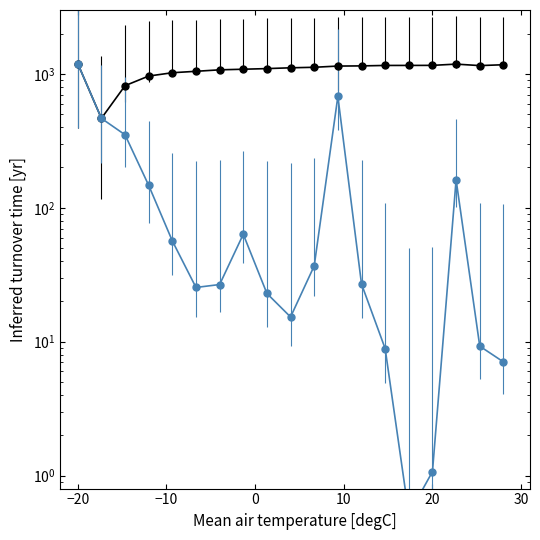

Where is the first local minimum for length?

68